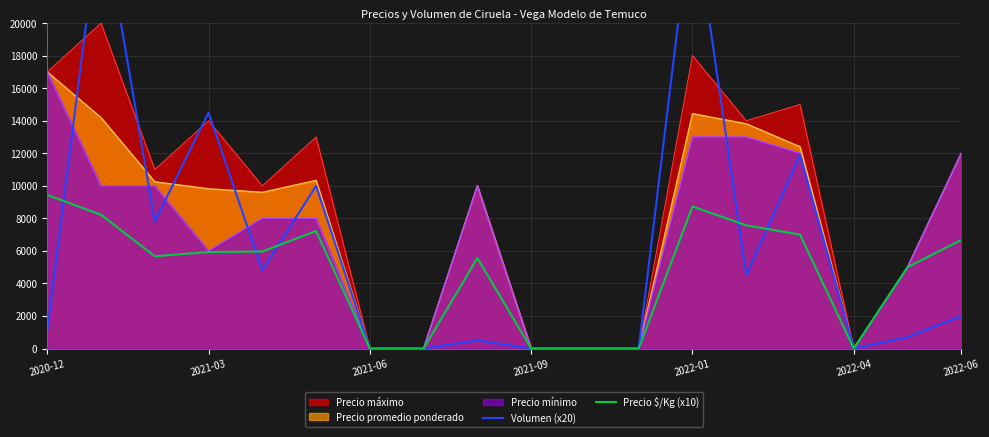

The value of Precio mínimo at 2021-03 is 10061. True or false?

False